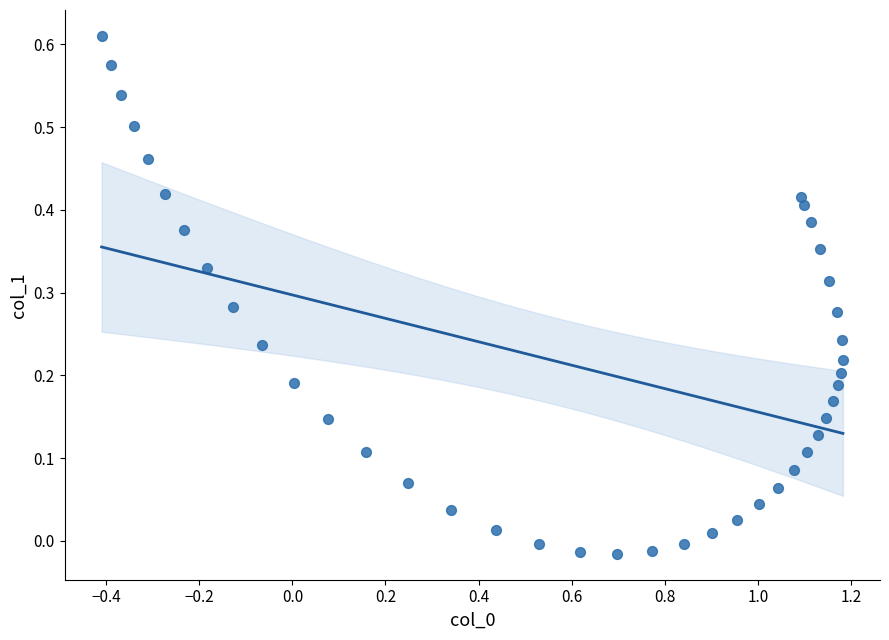

What is the range of X values (max minus min)?

1.6